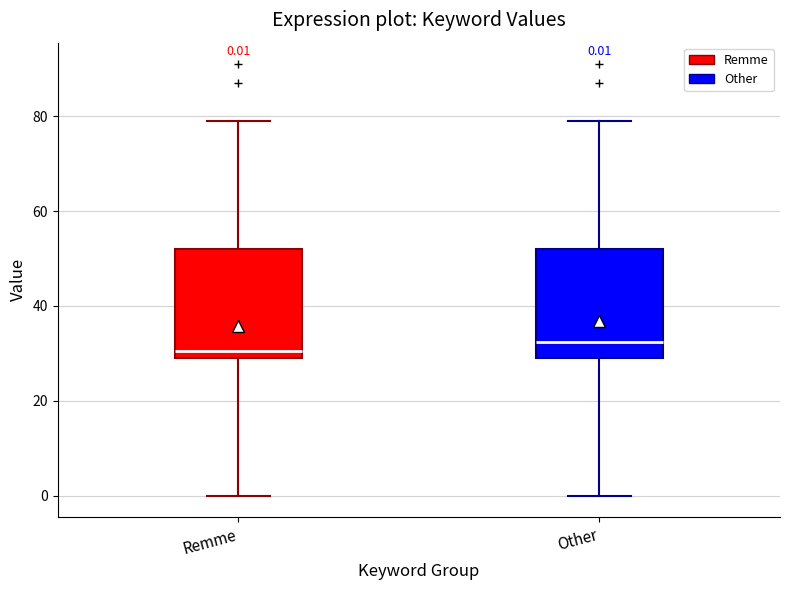

Which box has the lowest median line?

Remme